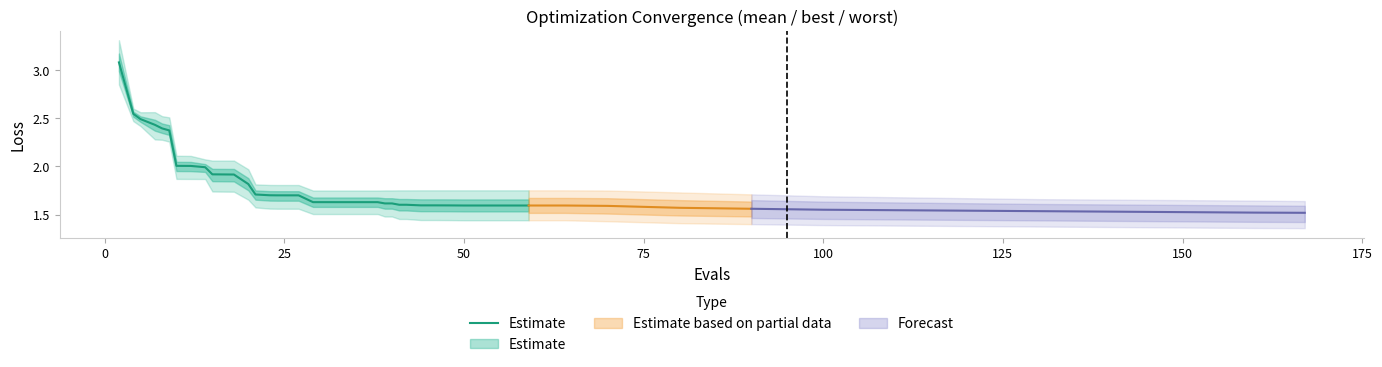

How many categories are shown in the chart?

37